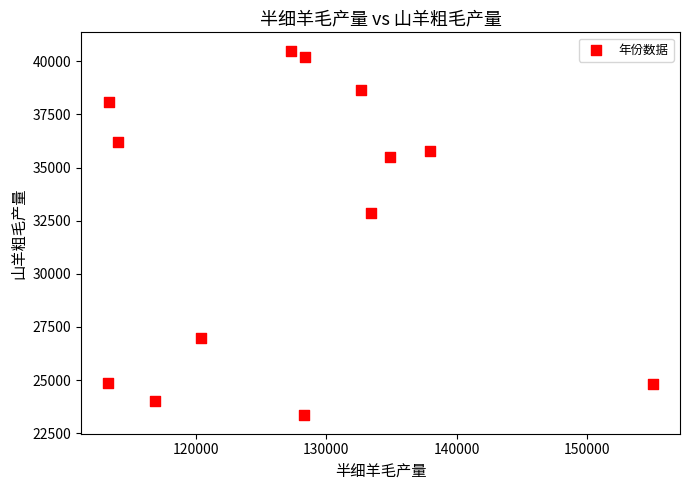

What is the range of X values (max minus min)?

41740.6